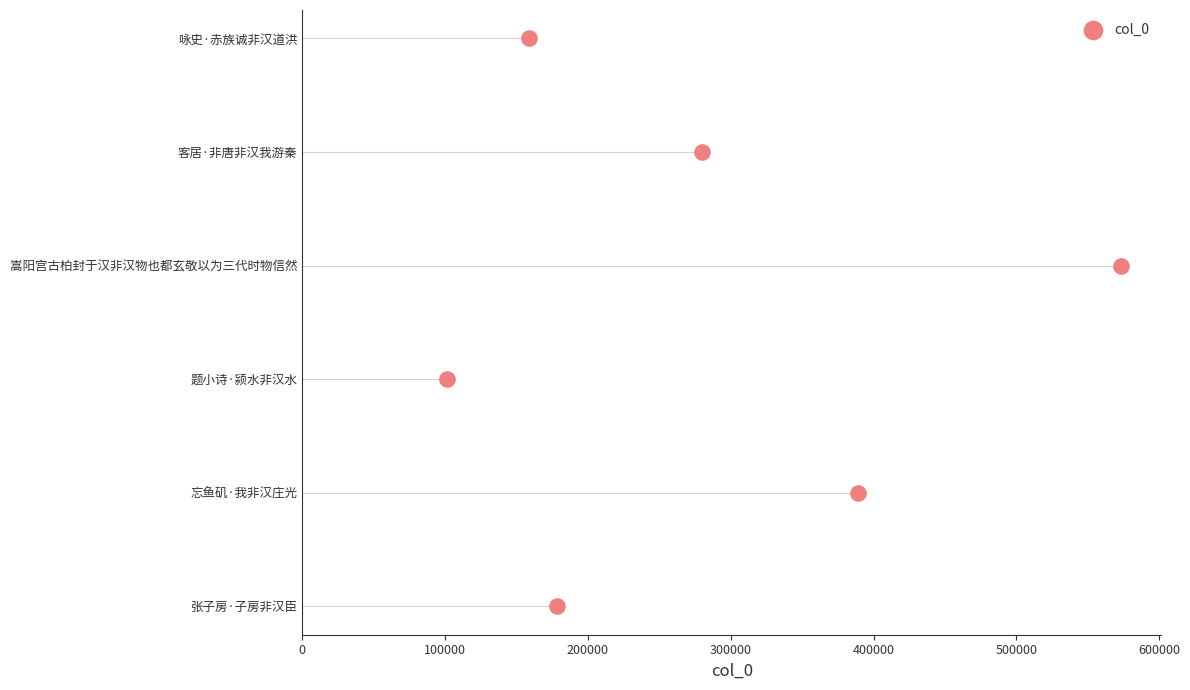

Approximately how many times larger is the value at 500000 compared to 400000?

1.2